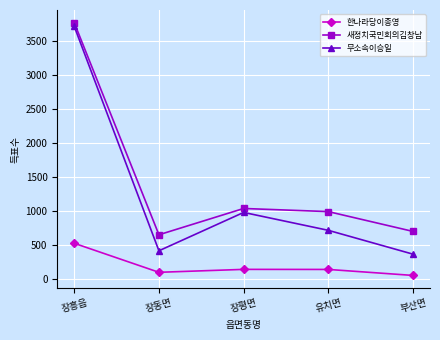

What is the label of the 2nd point from the right?

유치면